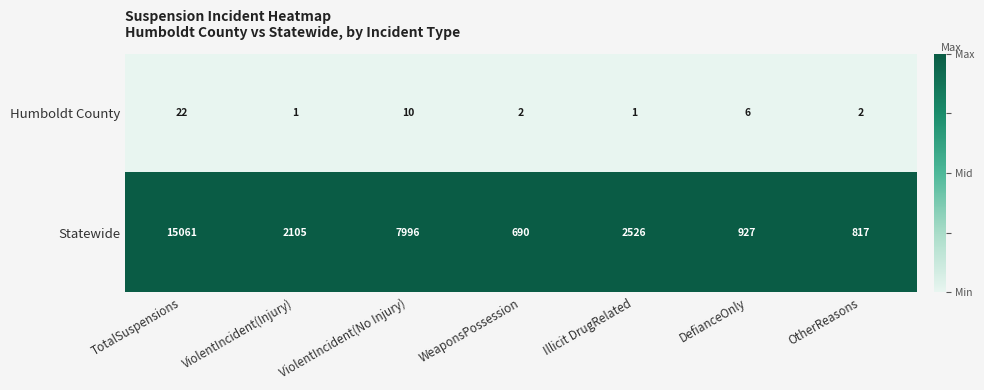

The value of Statewide at ViolentIncident(Injury) is 2105. True or false?

True